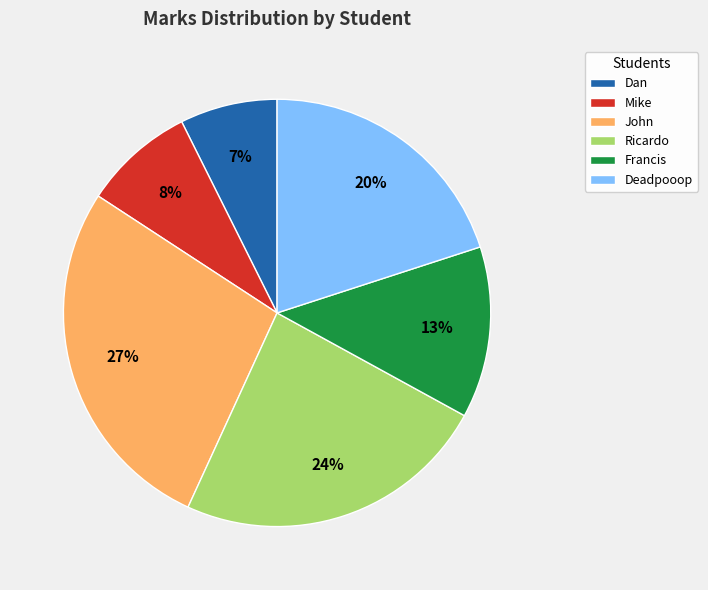

How many slices are in this pie chart?

6